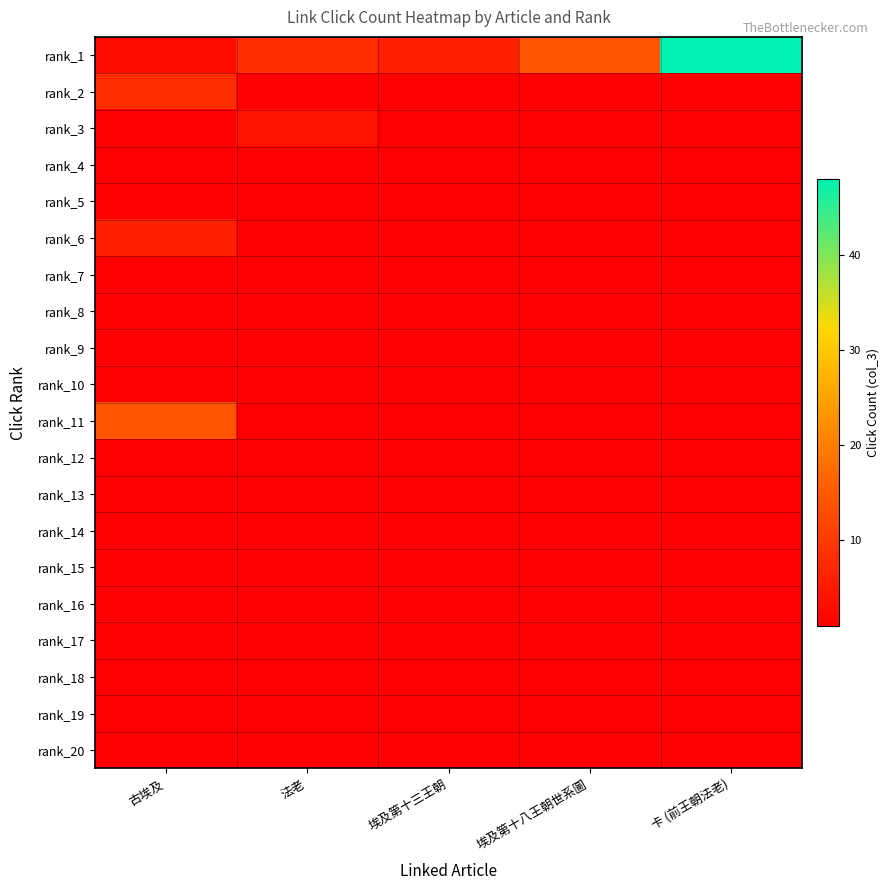

Which label corresponds to the smallest value in the chart?

法老